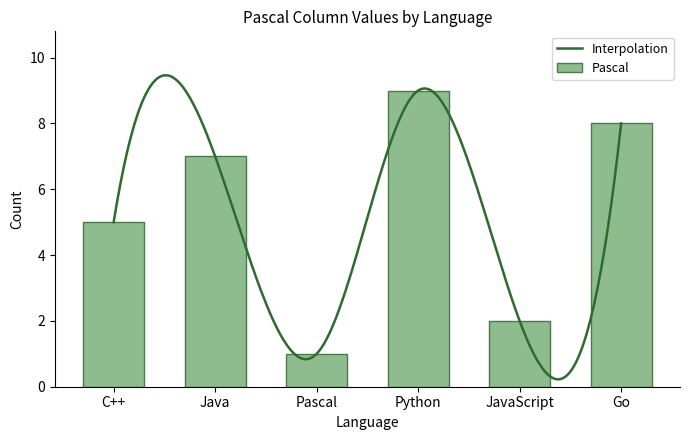

How many bars are there in total?

6